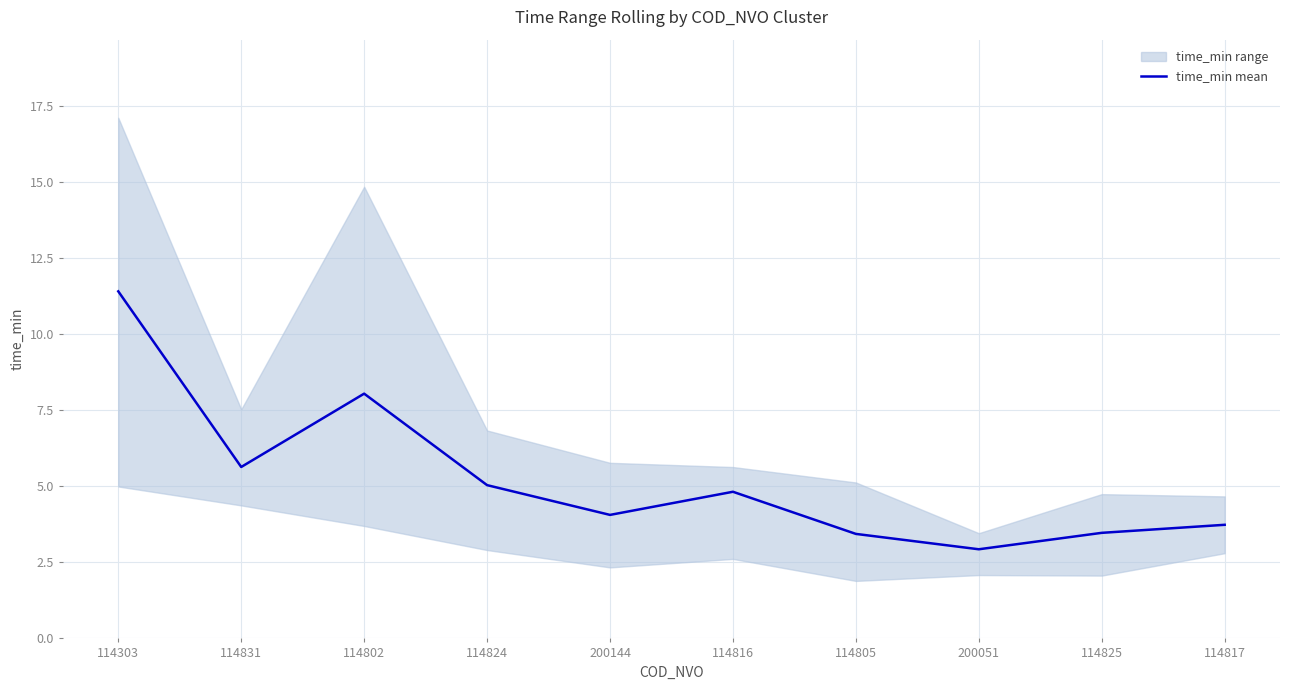

Read the value at 114831.

5.6